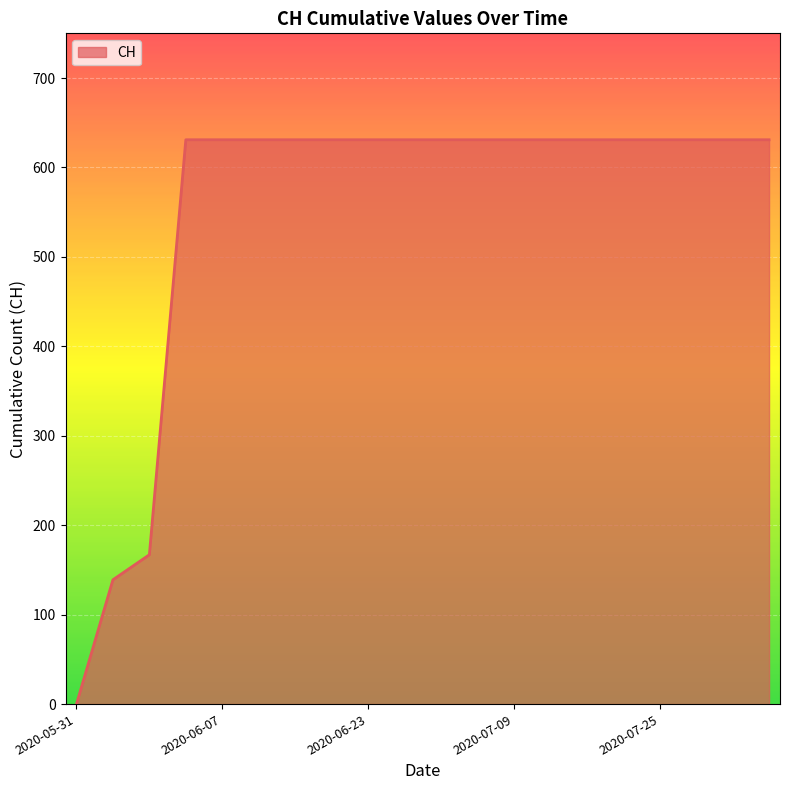

What is the difference between the maximum and minimum values?

631